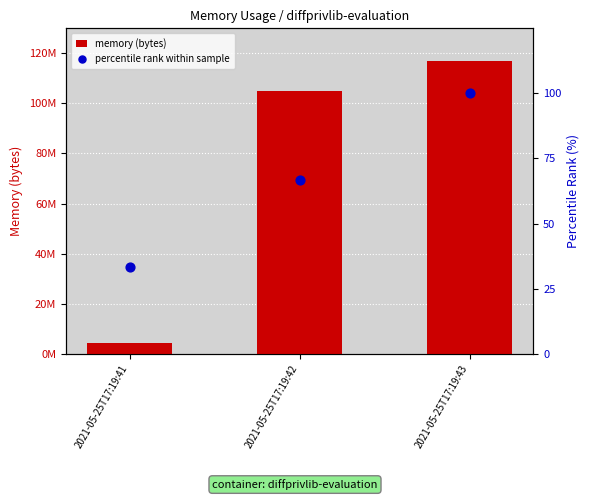

At how many categories does at least one series exceed 15390444?

2